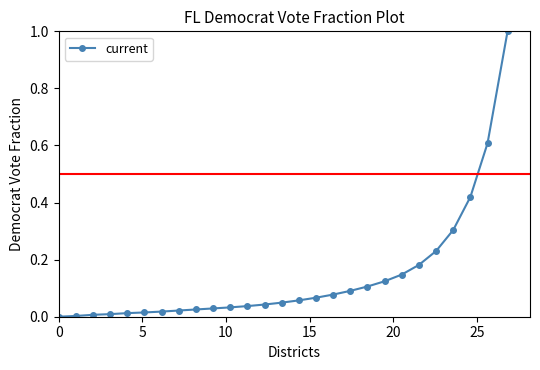

What is the maximum value shown in the chart?

1.0